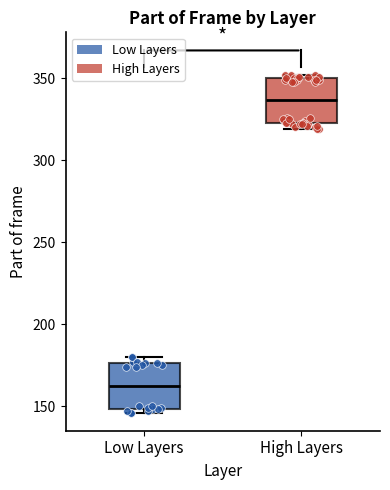

Reading left to right, read every box against the y-axis: the position of its median line, the range the box covers, and the ends of its whiskers. The values are not printed on the chart, so give them approximately, as read against the axis.

Low Layers: median 160, box 150 to 175, whiskers 145 to 180
High Layers: median 335, box 325 to 350, whiskers 320 to 350 (just above the box's upper edge)